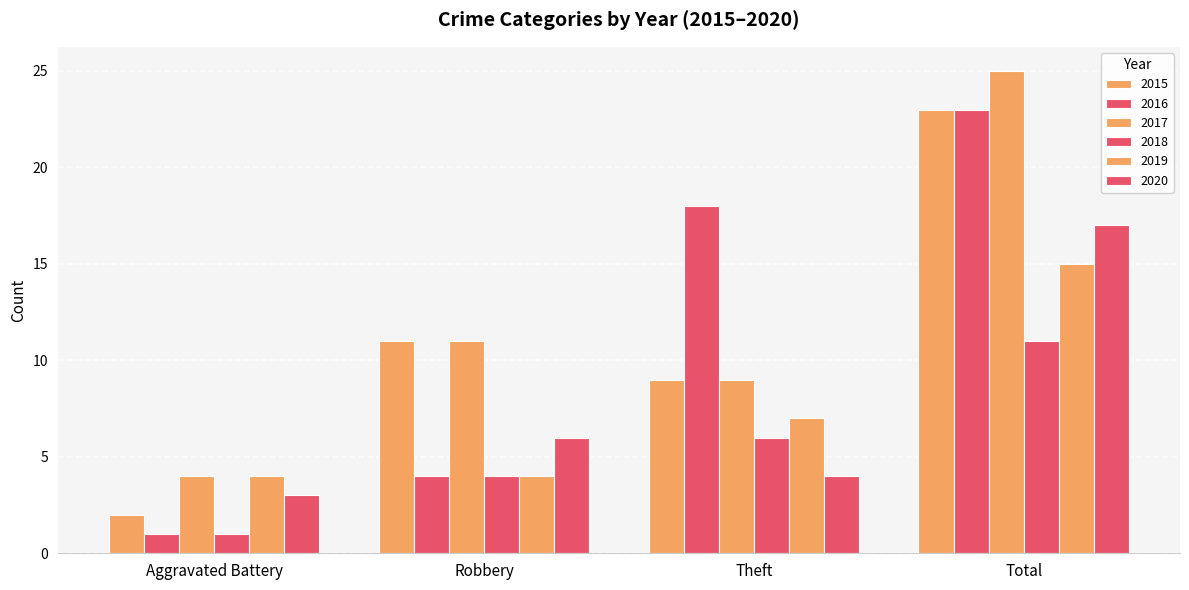

How many categories are shown in the chart?

4